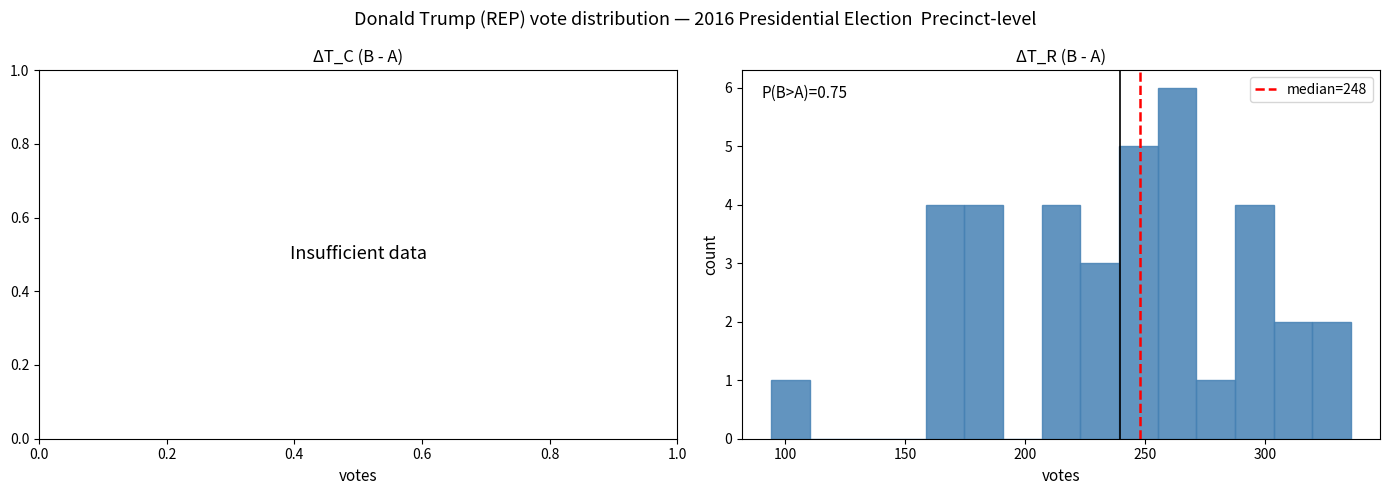

Around what value on the x-axis is the tallest bar? Give the approximate position of its centre, as read against the axis.

265